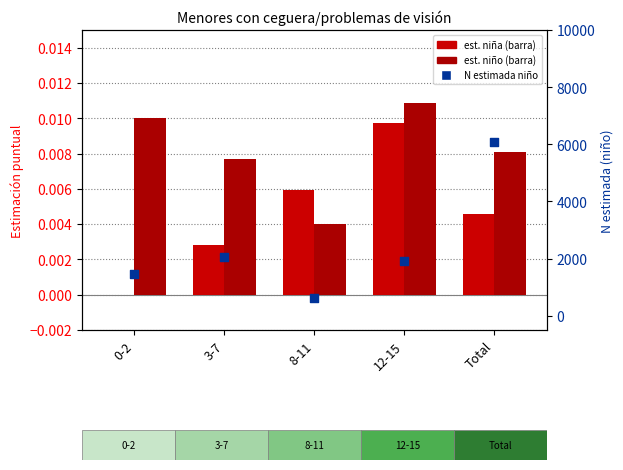

At which category is the sum across all series the highest?

Total